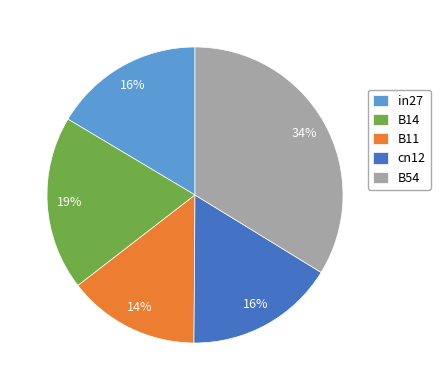

Is there a majority slice in this chart?

No